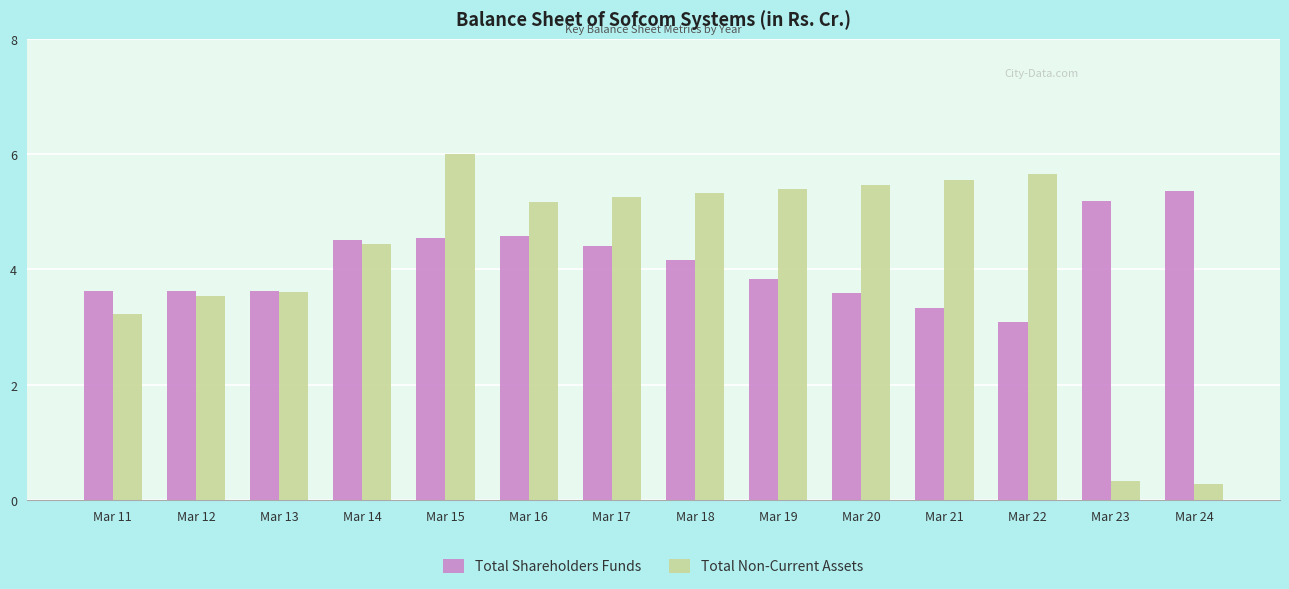

Rank the series by their maximum value, from highest to lowest.

Total Non-Current Assets, Total Shareholders Funds